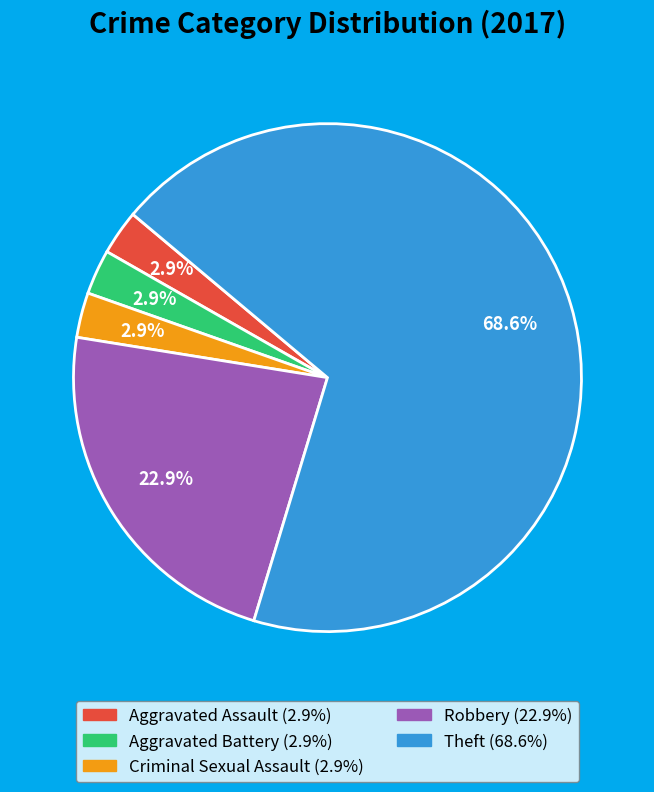

Between Robbery and Theft, which is larger?

Theft